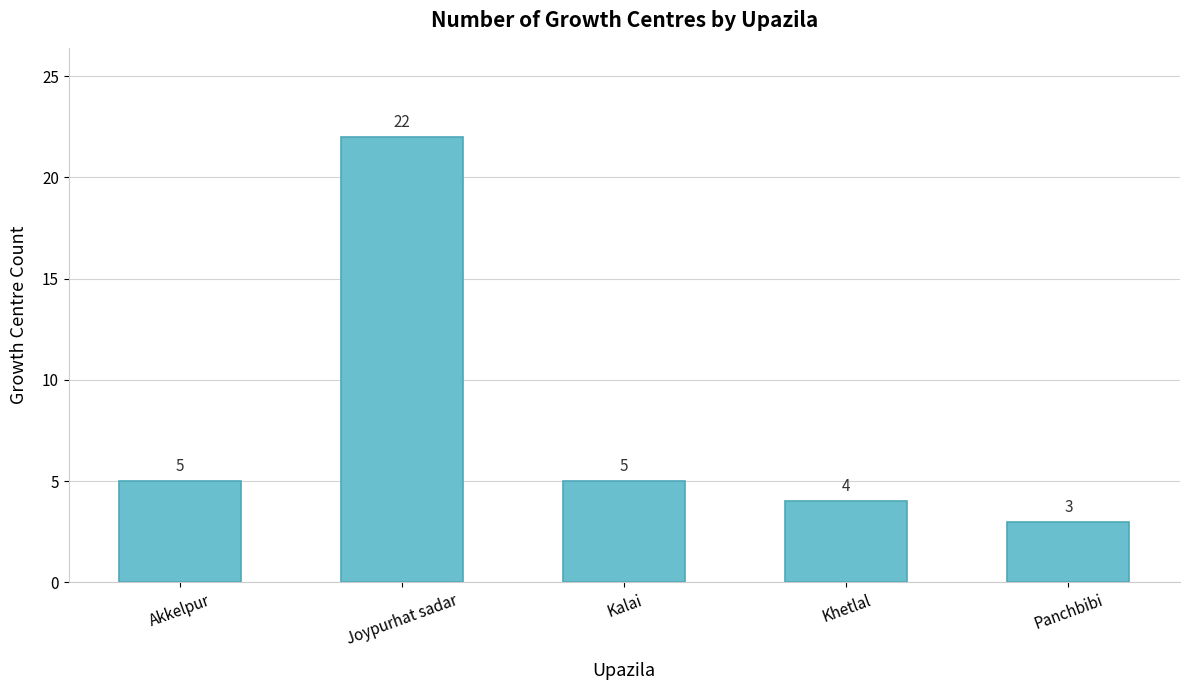

What is the ratio of the value at Joypurhat sadar to the value at Khetlal?

5.5